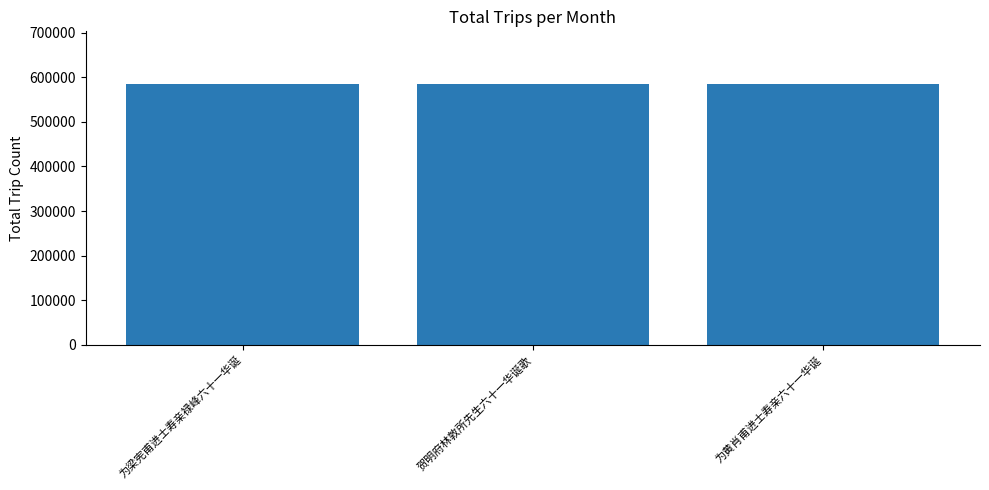

Where is the data nearest to the value 585880?

为梁宪甫进士寿亲禄峰六十一华诞